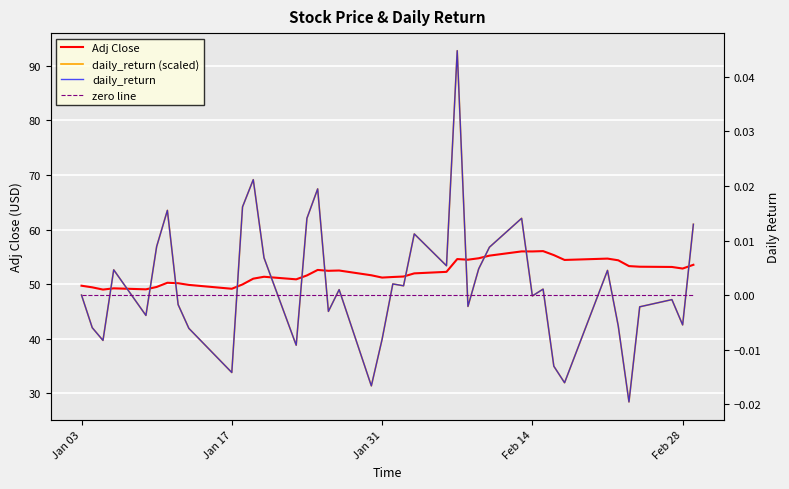

Is it true that daily_return equals -0.0 at 16?

False